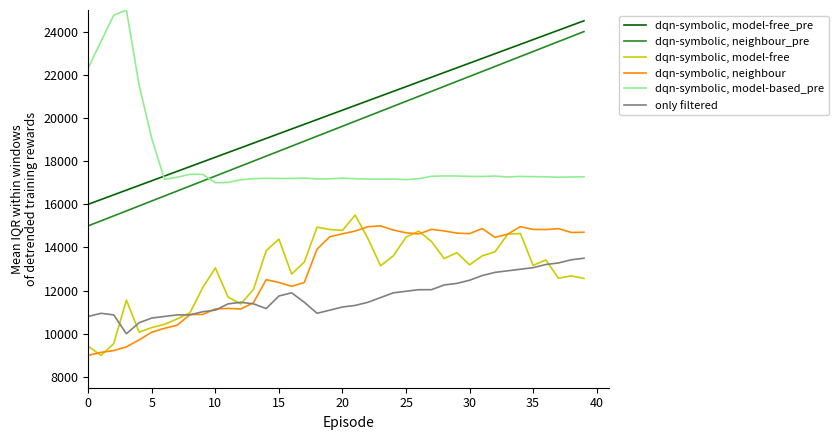

True or false: dqn-symbolic, neighbour and dqn-symbolic, model-based_pre intersect in this chart.

False